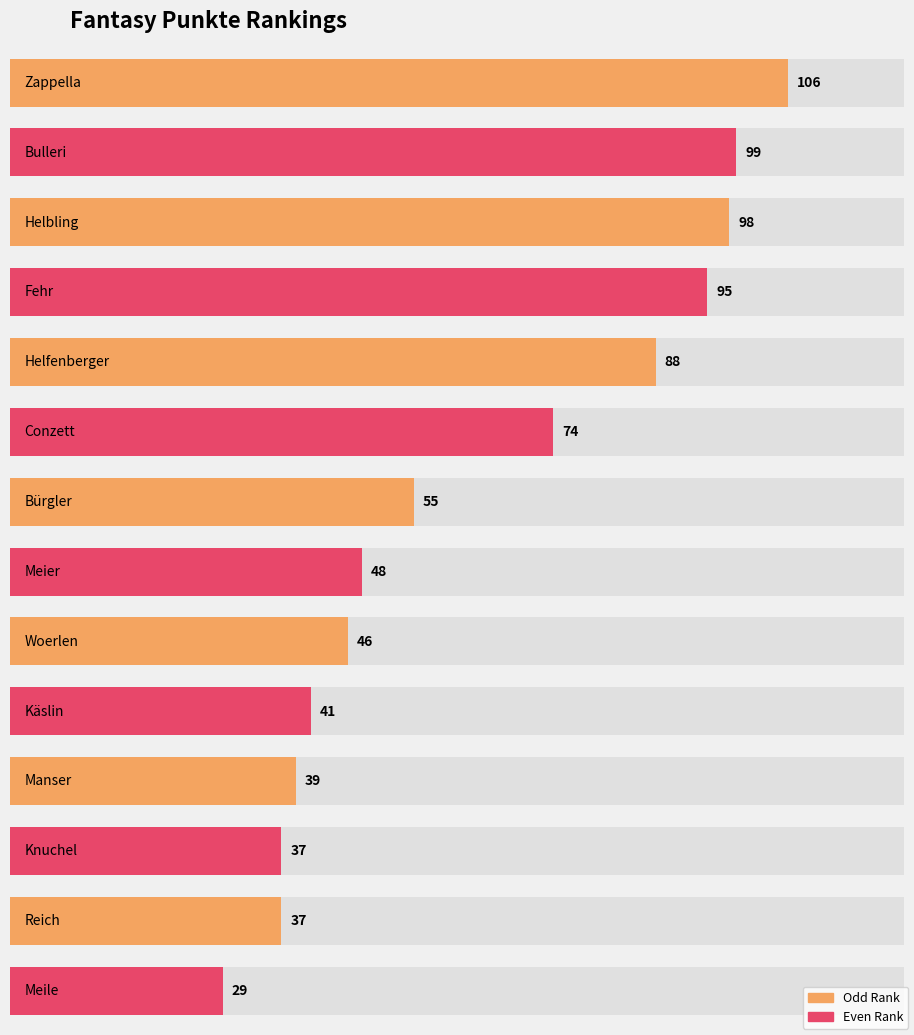

The value at Zappella is 40. True or false?

False